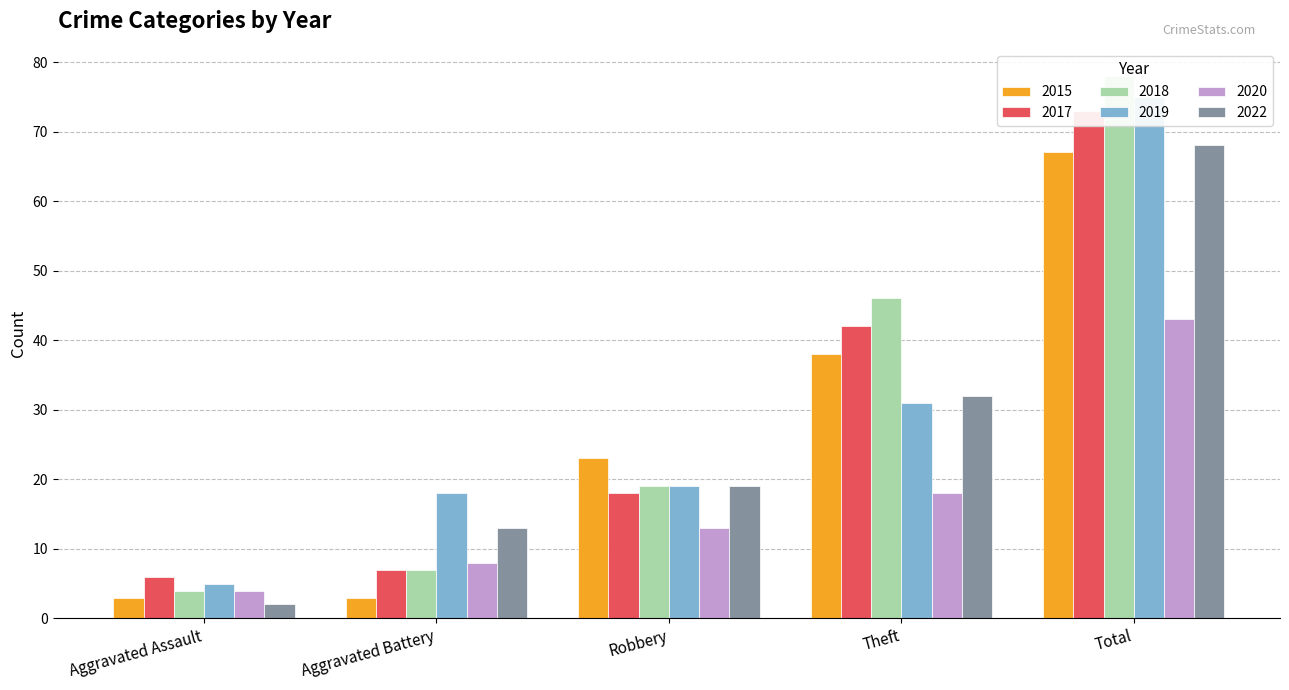

What is the total value across all series at Robbery?

111